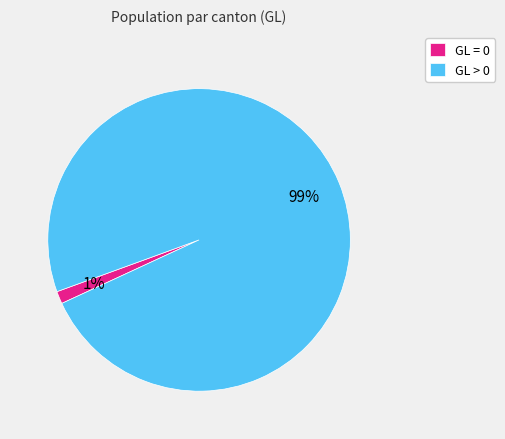

To the nearest percent, what percentage of the pie is GL = 0?

1%